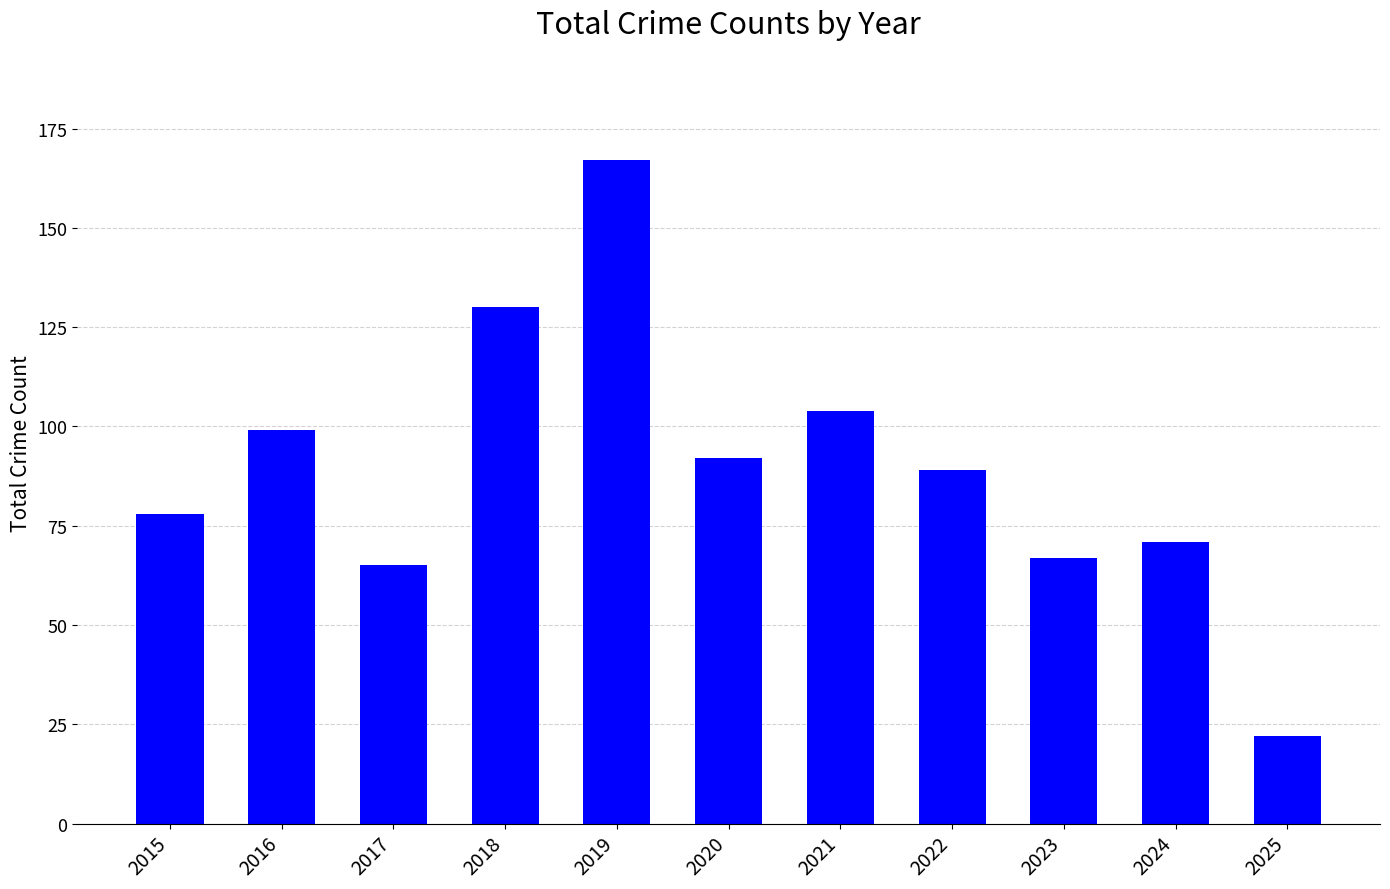

How many data points are less than 89?

5